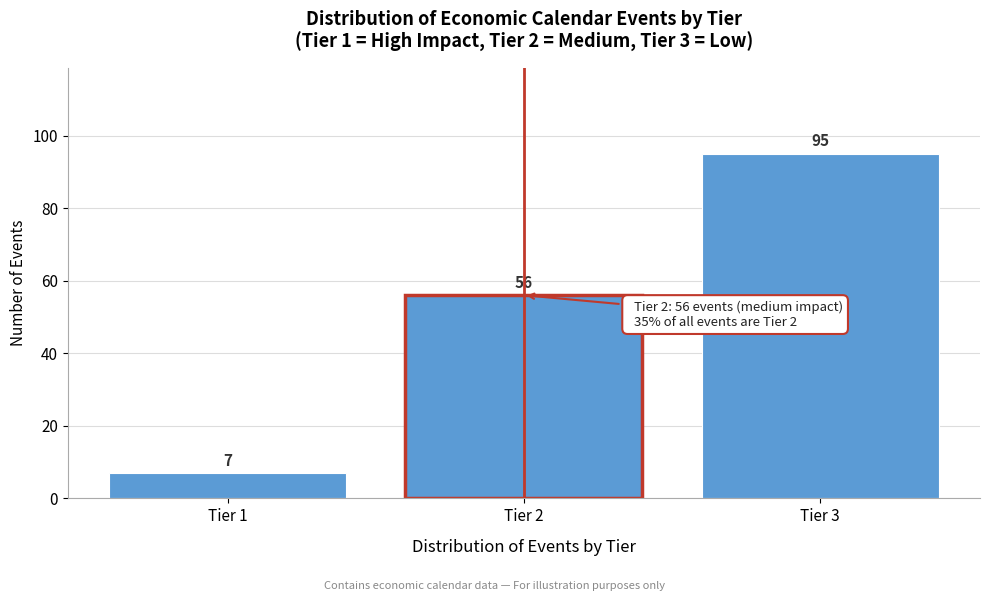

Reading left to right, list all the values displayed in this chart.

Tier 1=7	Tier 2=56	Tier 3=95